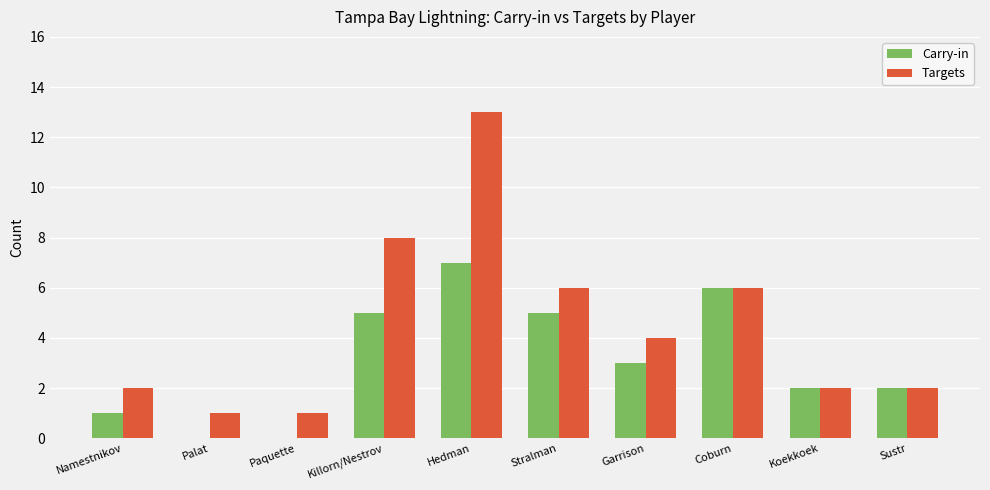

What is the sum of the Targets values at Stralman and Hedman?

19